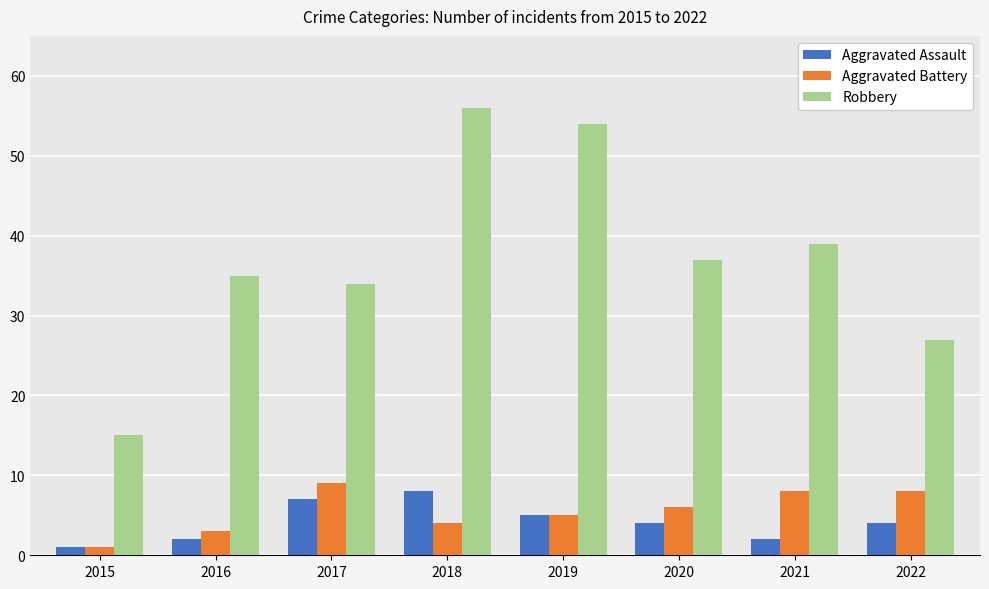

Reading left to right, what are all the values shown in this chart?

Aggravated Assault: 1	2	7	8	5	4	2	4
Aggravated Battery: 1	3	9	4	5	6	8	8
Robbery: 15	35	34	56	54	37	39	27